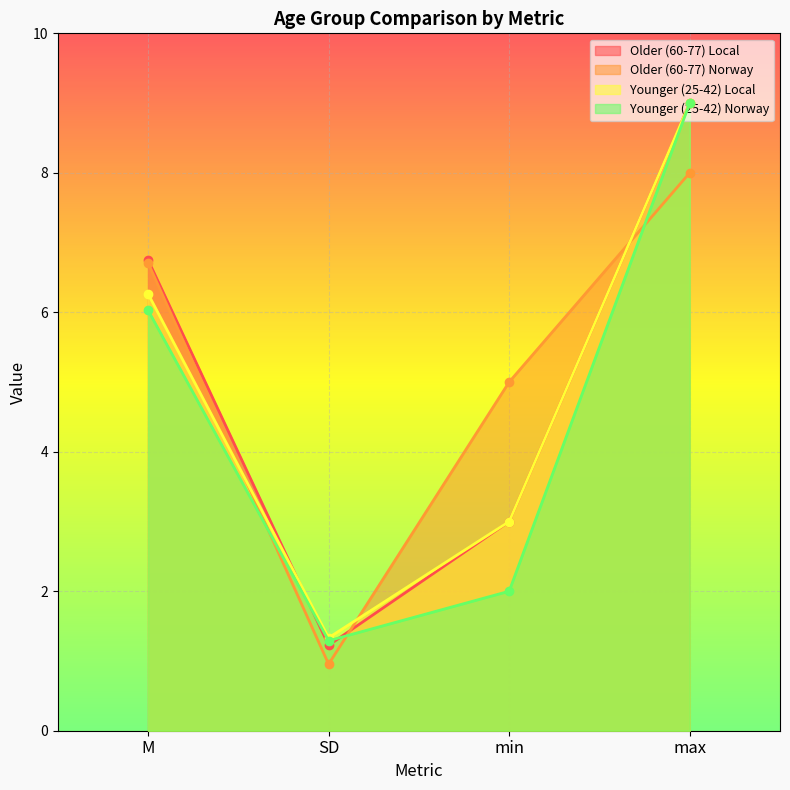

Reading left to right, extract all data points from this chart.

Older (60-77) Local: M=6.8	SD=1.2	min=3.0	max=9.0
Older (60-77) Norway: M=6.7	SD=1.0	min=5.0	max=8.0
Younger (25-42) Local: M=6.3	SD=1.3	min=3.0	max=9.0
Younger (25-42) Norway: M=6.0	SD=1.3	min=2.0	max=9.0